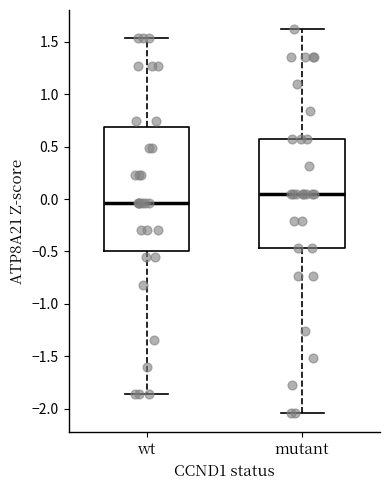

Where does the upper whisker of the box for mutant end on the y-axis? The values are not printed on the chart, so give them approximately, as read against the axis.

1.60